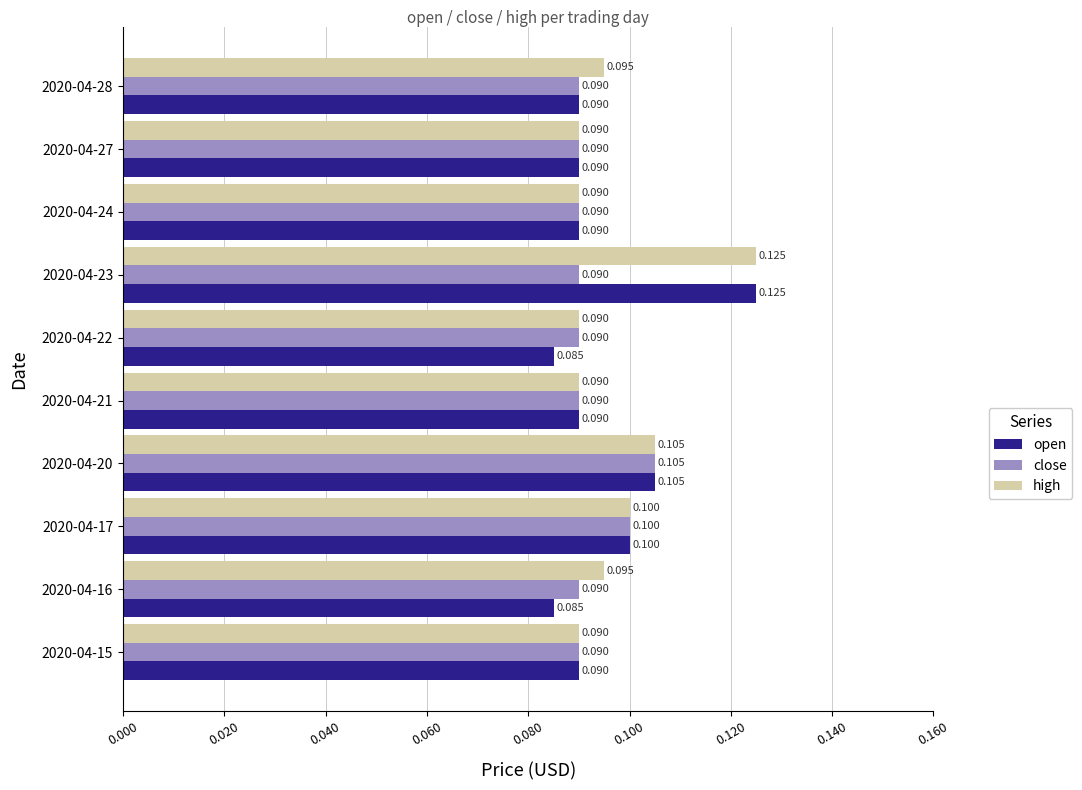

Which series has the largest total across all categories?

high